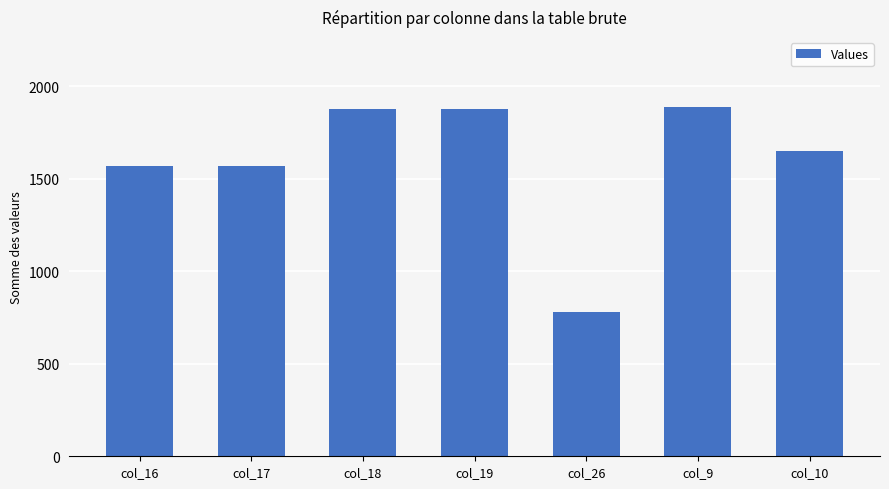

Reading right to left, what are all the values shown in this chart?

1652	1888	782	1878	1878	1570	1570